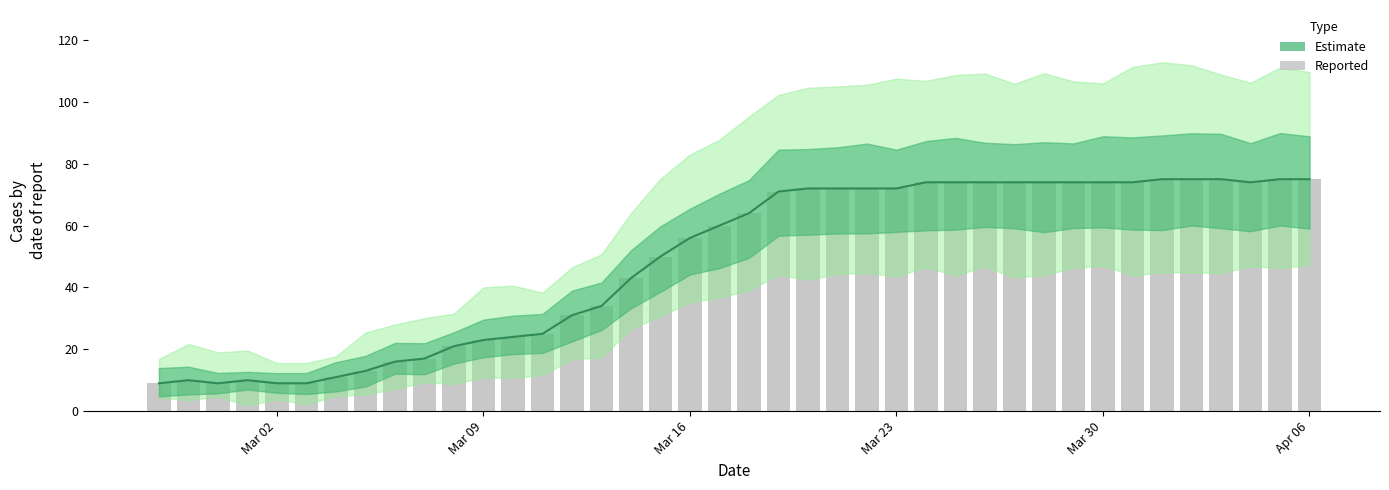

Are the bars grouped side by side (vs. stacked)?

No